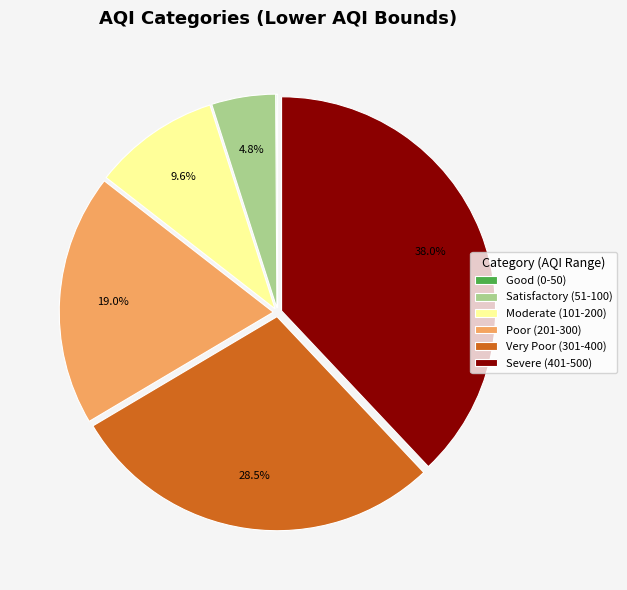

Which category has the biggest portion of the pie?

Severe (401-500)